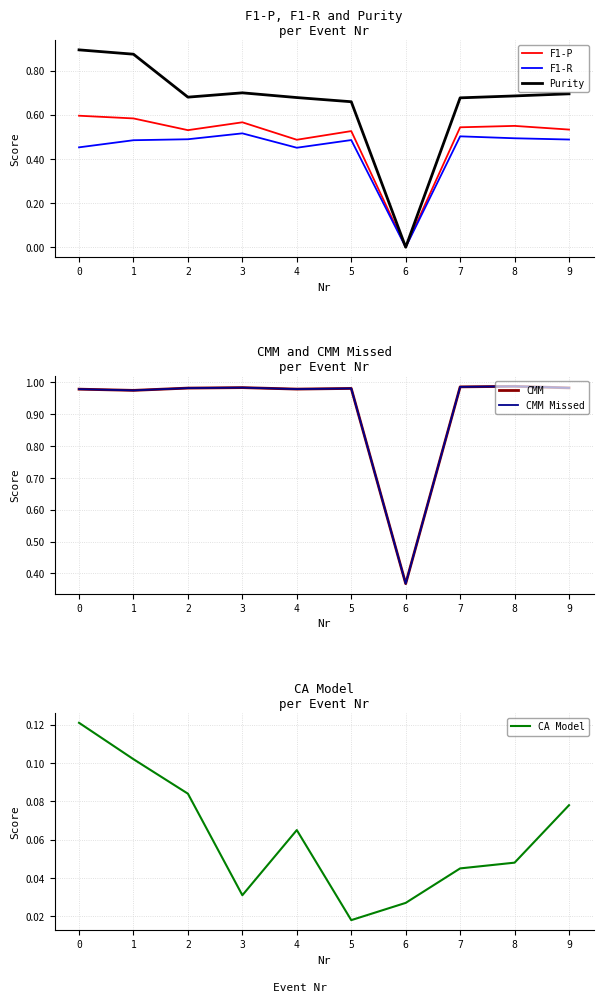

How many F1-P values are between 0 and 1?

10